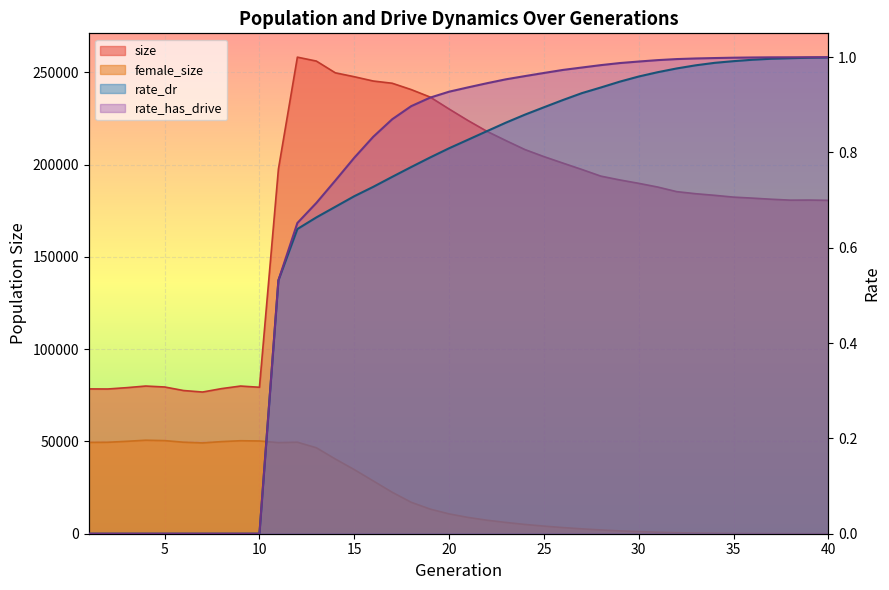

Reading right to left, extract all data points from this chart.

size: 40=180682.0	39=180826.0	38=180782.0	37=181272.0	36=181878.0	35=182422.0	34=183402.0	33=184272.0	32=185400.0	31=187887.0	30=189899.0	29=191735.0	28=193807.0	27=197409.0	26=200871.0	25=204382.0	24=208195.0	23=213047.0	22=218066.0	21=223918.0	20=230176.0	19=236651.0	18=240713.0	17=244137.0	16=245344.0	15=247671.0	14=249795.0	13=256154.0	12=258275.0	11=197634.0	10=79377.0	9=80031.0	8=78638.0	7=76793.0	6=77604.0	5=79524.0	4=80036.0	3=79160.0	2=78441.0	1=78483.0
female_size: 40=6.0	39=19.0	38=35.0	37=53.0	36=91.0	35=155.0	34=256.0	33=360.0	32=546.0	31=804.0	30=1169.0	29=1534.0	28=2052.0	27=2640.0	26=3332.0	25=4129.0	24=5024.0	23=6104.0	22=7322.0	21=8832.0	20=10745.0	19=13351.0	18=17049.0	17=22465.0	16=28623.0	15=34752.0	14=40502.0	13=46582.0	12=49596.0	11=49372.0	10=50260.0	9=50395.0	8=49915.0	7=49208.0	6=49586.0	5=50453.0	4=50674.0	3=50076.0	2=49555.0	1=49489.0
rate_dr: 40=1.0	39=1.0	38=1.0	37=1.0	36=1.0	35=1.0	34=1.0	33=1.0	32=1.0	31=1.0	30=1.0	29=0.9	28=0.9	27=0.9	26=0.9	25=0.9	24=0.9	23=0.9	22=0.8	21=0.8	20=0.8	19=0.8	18=0.8	17=0.7	16=0.7	15=0.7	14=0.7	13=0.7	12=0.6	11=0.5	10=0.0	9=0.0	8=0.0	7=0.0	6=0.0	5=0.0	4=0.0	3=0.0	2=0.0	1=0.0
rate_has_drive: 40=1.0	39=1.0	38=1.0	37=1.0	36=1.0	35=1.0	34=1.0	33=1.0	32=1.0	31=1.0	30=1.0	29=1.0	28=1.0	27=1.0	26=1.0	25=1.0	24=1.0	23=1.0	22=0.9	21=0.9	20=0.9	19=0.9	18=0.9	17=0.9	16=0.8	15=0.8	14=0.7	13=0.7	12=0.7	11=0.5	10=0.0	9=0.0	8=0.0	7=0.0	6=0.0	5=0.0	4=0.0	3=0.0	2=0.0	1=0.0